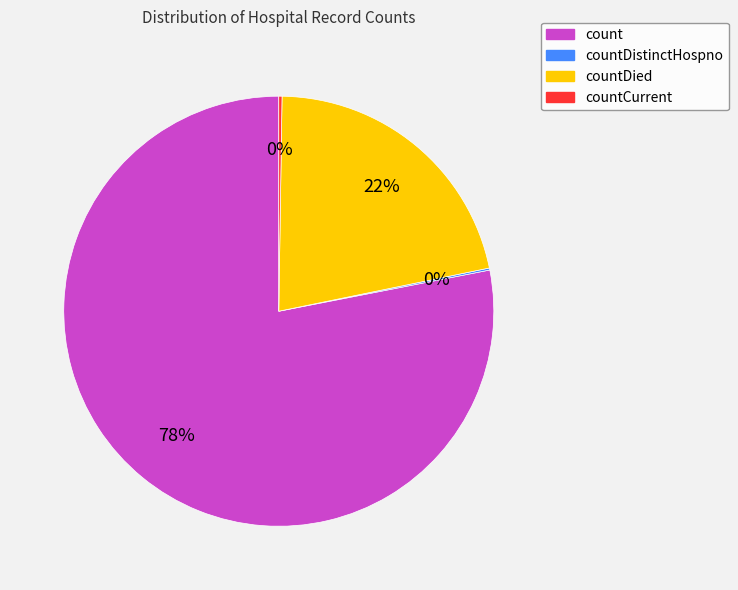

To the nearest percent, what is the average slice percentage?

25%